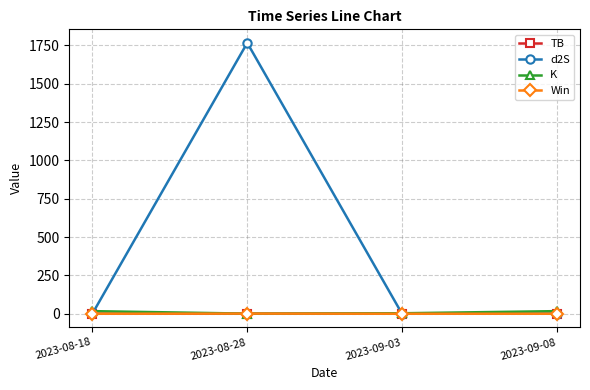

Does the chart display data point markers on the line(s)?

Yes